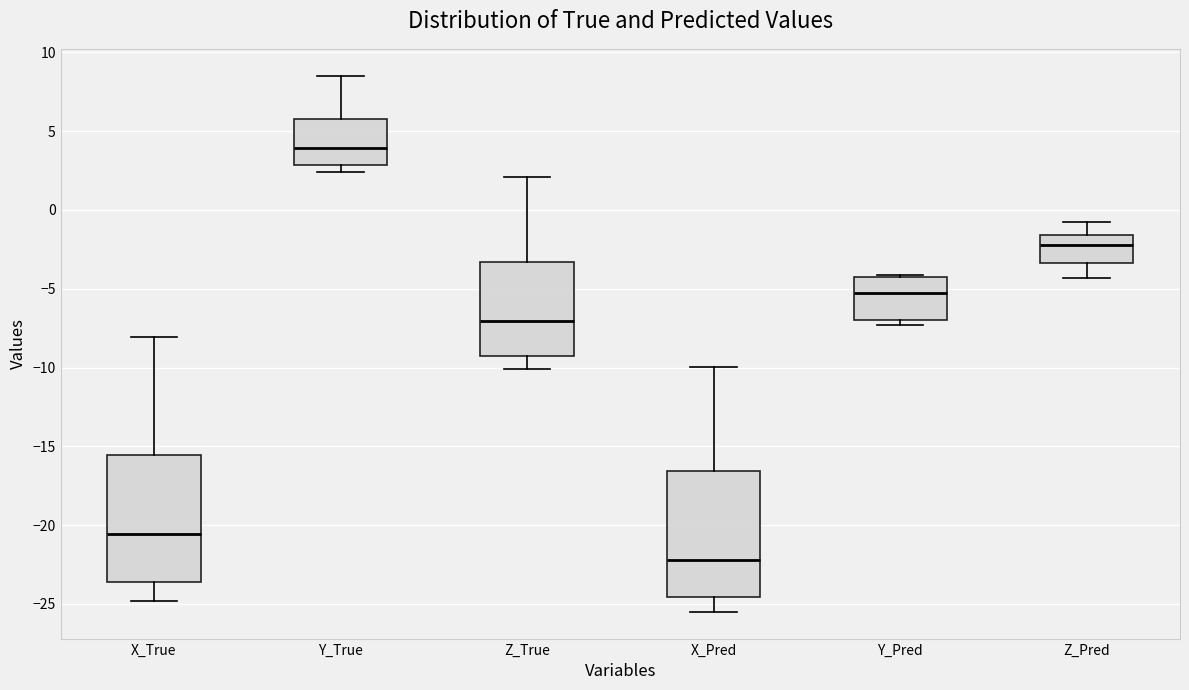

Reading left to right, read every box against the y-axis: the position of its median line, the range the box covers, and the ends of its whiskers. The values are not printed on the chart, so give them approximately, as read against the axis.

X_True: median -20.5, box -23.5 to -15.5, whiskers -25.0 to -8.0
Y_True: median 4.0, box 3.0 to 6.0, whiskers 2.5 to 8.5
Z_True: median -7.0, box -9.0 to -3.5, whiskers -10.0 to 2.0
X_Pred: median -22.0, box -24.5 to -16.5, whiskers -25.5 to -10.0
Y_Pred: median -5.5, box -7.0 to -4.5, whiskers -7.5 to -4.0
Z_Pred: median -2.0, box -3.5 to -1.5, whiskers -4.5 to -1.0